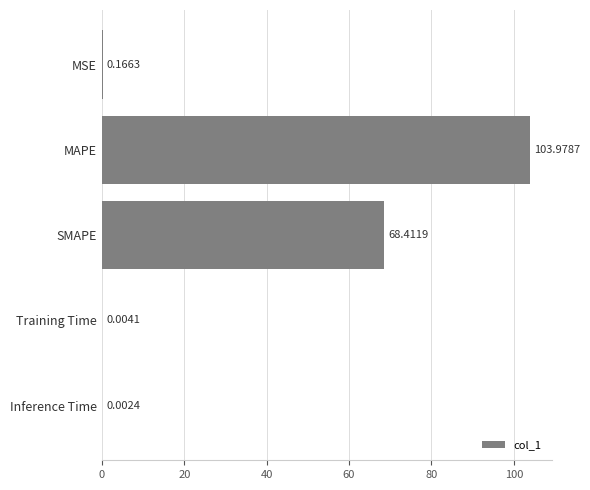

What is the sum of the values at MAPE and Inference Time?

104.0